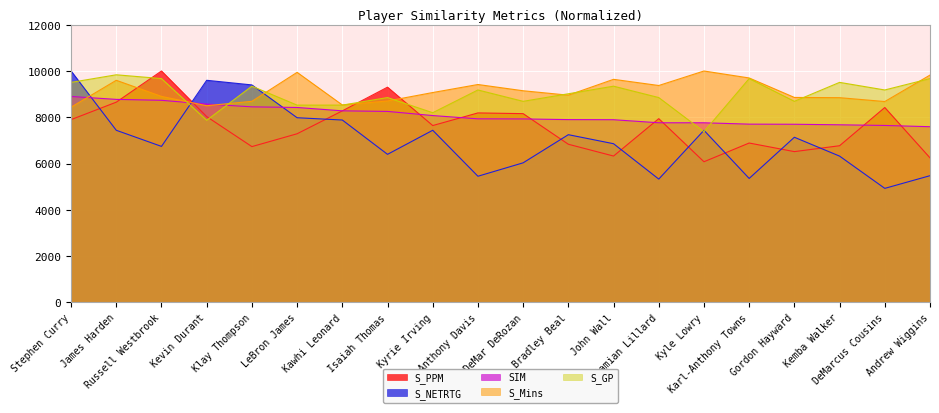

Reading left to right, what are all the values shown in this chart?

S_PPM: 7898.0	8653.0	10000.0	8029.0	6732.0	7287.0	8276.0	9301.0	7642.0	8188.0	8157.0	6834.0	6324.0	7940.0	6077.0	6887.0	6515.0	6770.0	8422.0	6245.0
S_NETRTG: 10000.0	7437.0	6741.0	9598.0	9398.0	7980.0	7881.0	6398.0	7438.0	5451.0	6031.0	7247.0	6857.0	5328.0	7437.0	5356.0	7136.0	6321.0	4927.0	5475.0
SIM: 8899.0	8773.0	8733.0	8570.0	8450.0	8423.0	8278.0	8253.0	8074.0	7932.0	7928.0	7899.0	7894.0	7762.0	7762.0	7703.0	7698.0	7675.0	7646.0	7592.0
S_Mins: 8437.0	9598.0	8902.0	8499.0	8690.0	9942.0	8532.0	8703.0	9069.0	9416.0	9146.0	8955.0	9640.0	9373.0	10000.0	9699.0	8857.0	8847.0	8680.0	9824.0
S_GP: 9508.0	9836.0	9672.0	7869.0	9344.0	8525.0	8525.0	8852.0	8197.0	9180.0	8689.0	9016.0	9344.0	8852.0	7377.0	9672.0	8689.0	9508.0	9180.0	9672.0